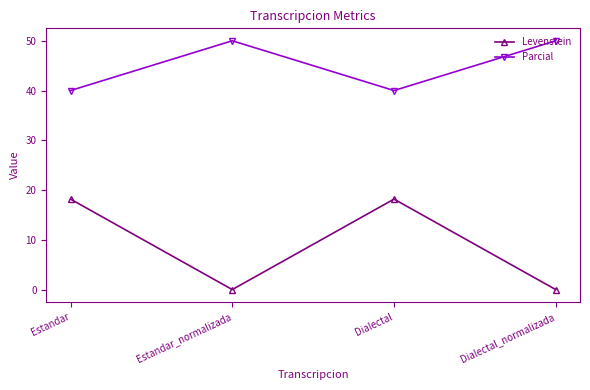

Reading left to right, extract all data points from this chart.

Levenstein: Estandar=18.2	Estandar_normalizada=0.0	Dialectal=18.2	Dialectal_normalizada=0.0
Parcial: Estandar=40.0	Estandar_normalizada=50.0	Dialectal=40.0	Dialectal_normalizada=50.0